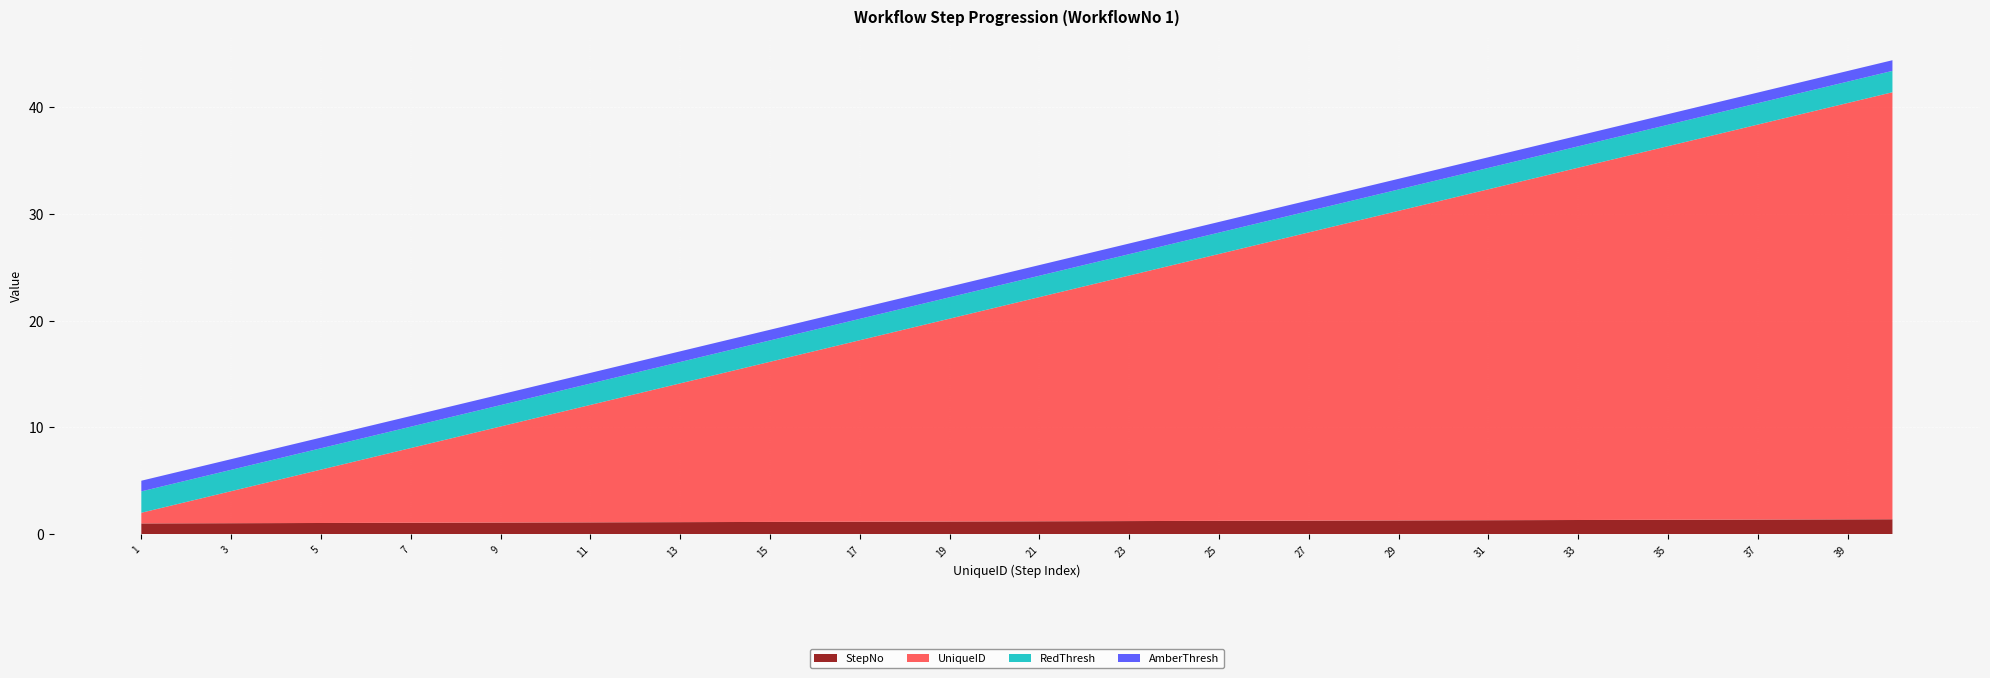

Reading left to right, transcribe all the data shown in this chart.

StepNo: 1=1.0	2=1.0	3=1.0	4=1.0	5=1.1	6=1.1	7=1.1	8=1.1	9=1.1	10=1.1	11=1.1	12=1.1	13=1.1	14=1.1	15=1.1	16=1.2	17=1.2	18=1.2	19=1.2	20=1.2	21=1.2	22=1.2	23=1.2	24=1.2	25=1.2	26=1.3	27=1.3	28=1.3	29=1.3	30=1.3	31=1.3	32=1.3	33=1.3	34=1.3	35=1.4	36=1.4	37=1.4	38=1.4	39=1.4	40=1.4
UniqueID: 1=1.0	2=2.0	3=3.0	4=4.0	5=5.0	6=6.0	7=7.0	8=8.0	9=9.0	10=10.0	11=11.0	12=12.0	13=13.0	14=14.0	15=15.0	16=16.0	17=17.0	18=18.0	19=19.0	20=20.0	21=21.0	22=22.0	23=23.0	24=24.0	25=25.0	26=26.0	27=27.0	28=28.0	29=29.0	30=30.0	31=31.0	32=32.0	33=33.0	34=34.0	35=35.0	36=36.0	37=37.0	38=38.0	39=39.0	40=40.0
RedThresh: 1=2.0	2=2.0	3=2.0	4=2.0	5=2.0	6=2.0	7=2.0	8=2.0	9=2.0	10=2.0	11=2.0	12=2.0	13=2.0	14=2.0	15=2.0	16=2.0	17=2.0	18=2.0	19=2.0	20=2.0	21=2.0	22=2.0	23=2.0	24=2.0	25=2.0	26=2.0	27=2.0	28=2.0	29=2.0	30=2.0	31=2.0	32=2.0	33=2.0	34=2.0	35=2.0	36=2.0	37=2.0	38=2.0	39=2.0	40=2.0
AmberThresh: 1=1.0	2=1.0	3=1.0	4=1.0	5=1.0	6=1.0	7=1.0	8=1.0	9=1.0	10=1.0	11=1.0	12=1.0	13=1.0	14=1.0	15=1.0	16=1.0	17=1.0	18=1.0	19=1.0	20=1.0	21=1.0	22=1.0	23=1.0	24=1.0	25=1.0	26=1.0	27=1.0	28=1.0	29=1.0	30=1.0	31=1.0	32=1.0	33=1.0	34=1.0	35=1.0	36=1.0	37=1.0	38=1.0	39=1.0	40=1.0